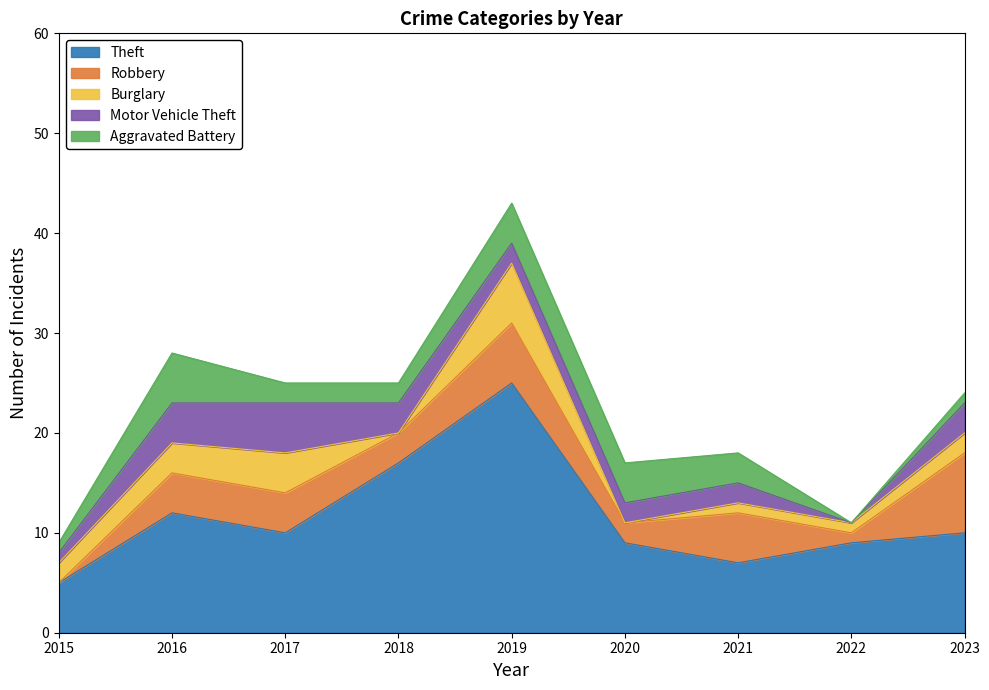

Which series has the largest total across all categories?

Theft